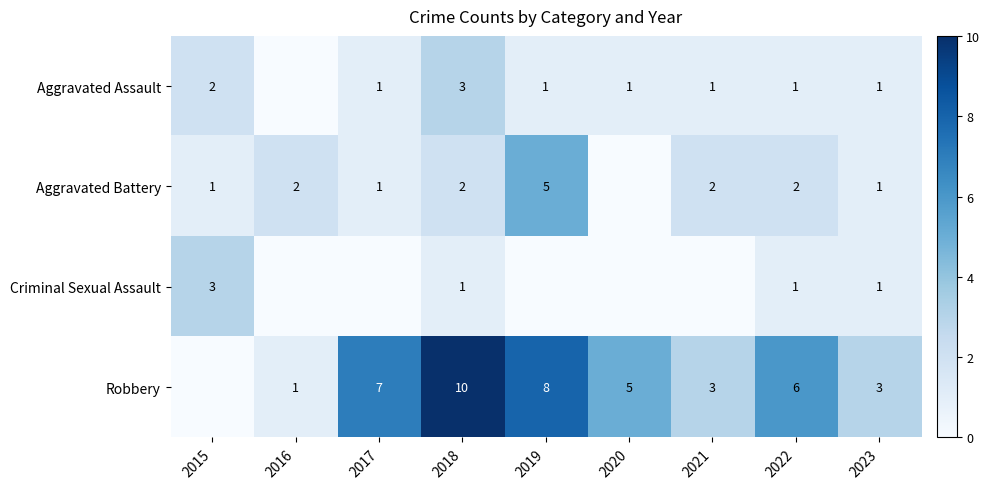

True or false: Aggravated Battery has a value of 3 at 2022.

False